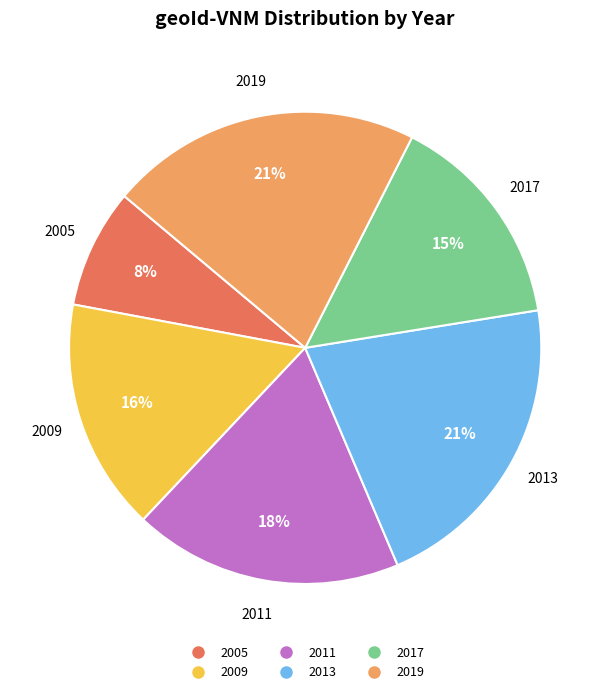

Is it true that 2019 is 21% of the pie?

True